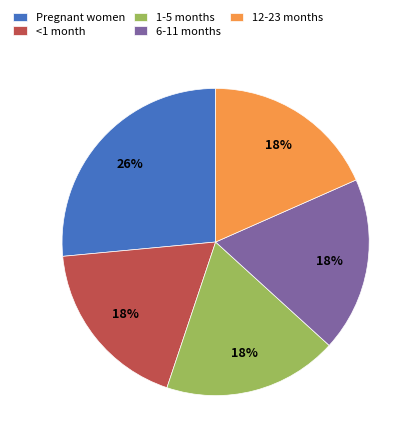

Does <1 month account for over 50% of the chart?

No